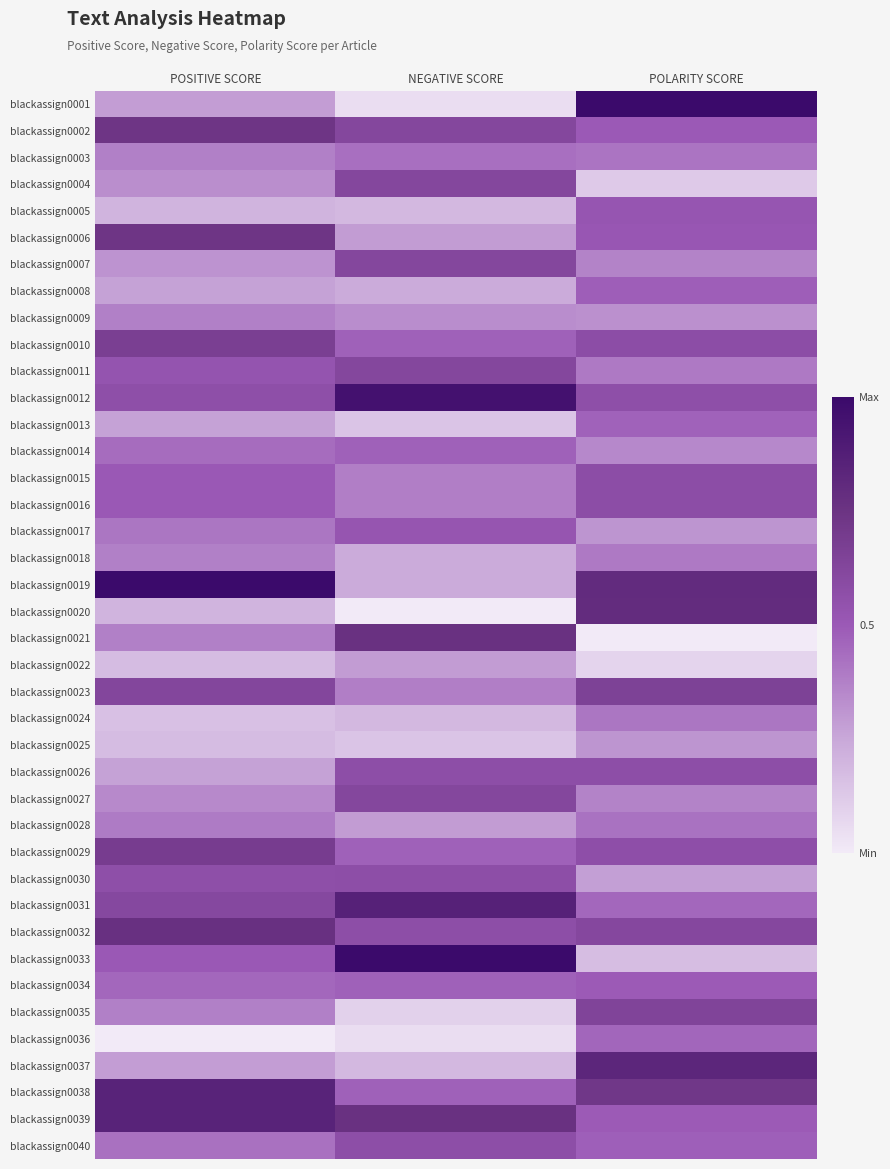

How many series are shown in this chart?

40